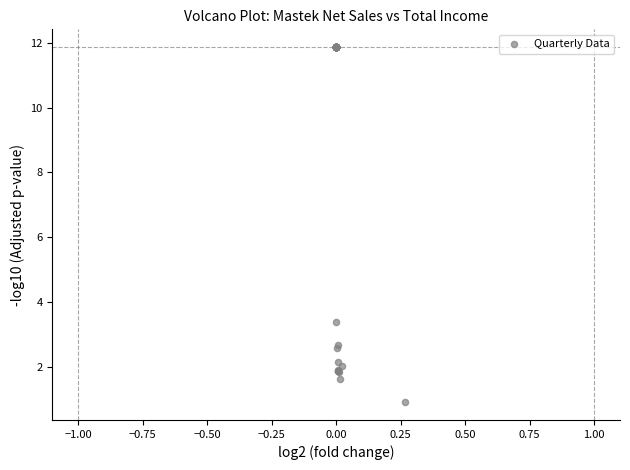

What Y value in the scatter plot is closest to 6?

3.4